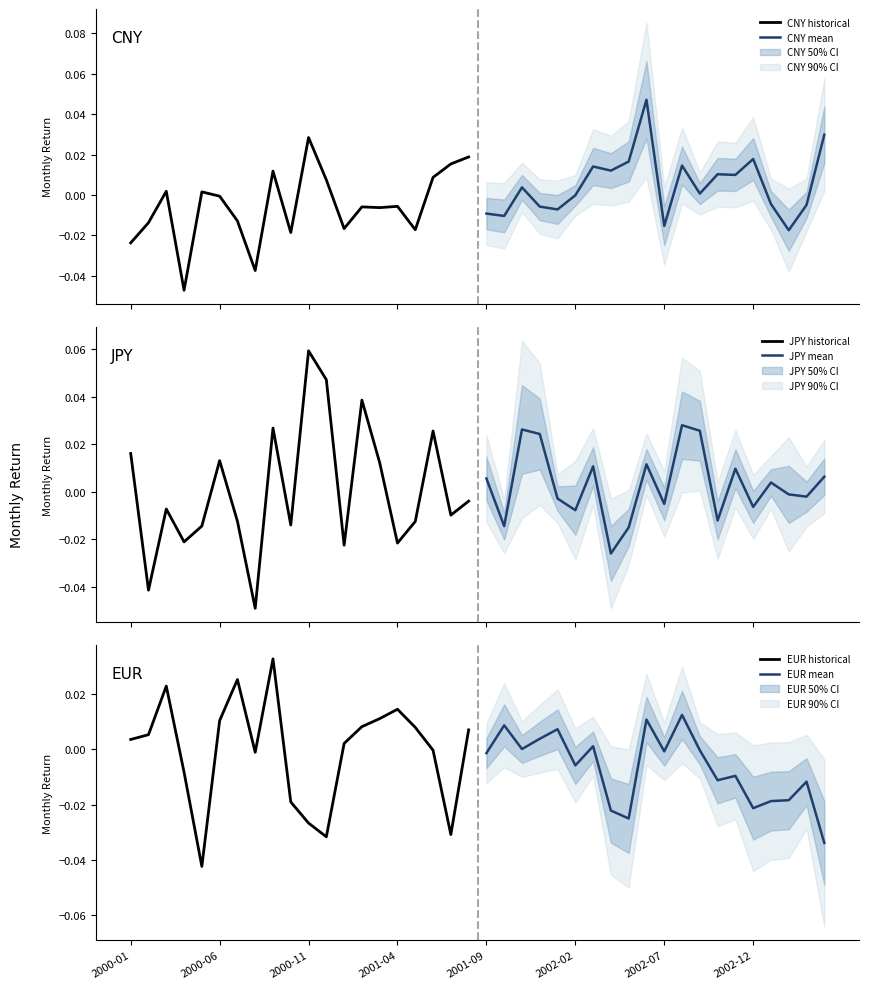

What is the difference between the maximum and minimum values in the JPY historical series?

0.1